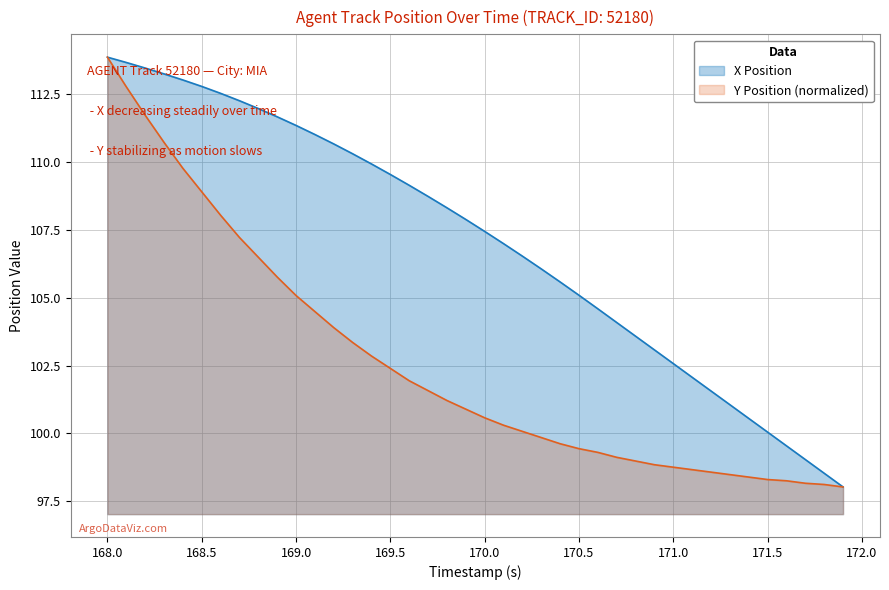

Is it true that Y Position (normalized) equals 108.9 at 168.5?

True